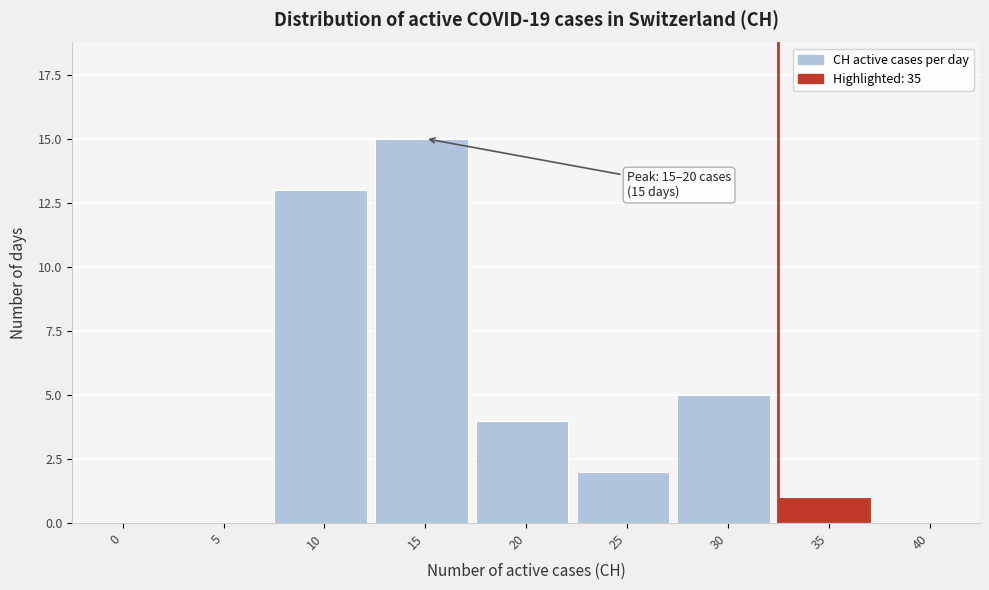

Reading left to right, extract all data points from this chart.

0=0	5=0	10=13	15=15	20=4	25=2	30=5	35=1	40=0